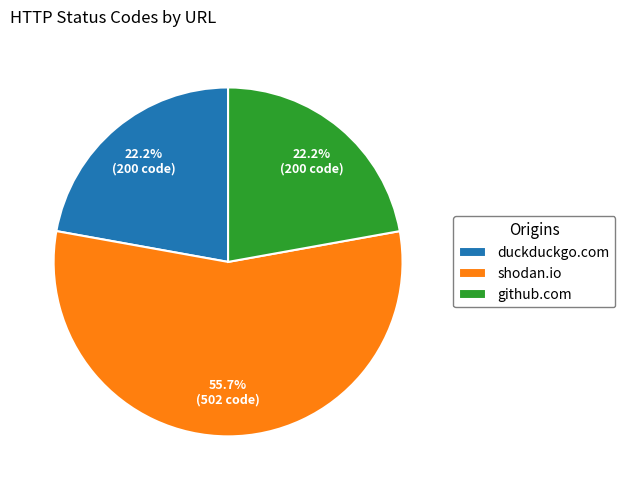

Count the number of slices in the pie.

3